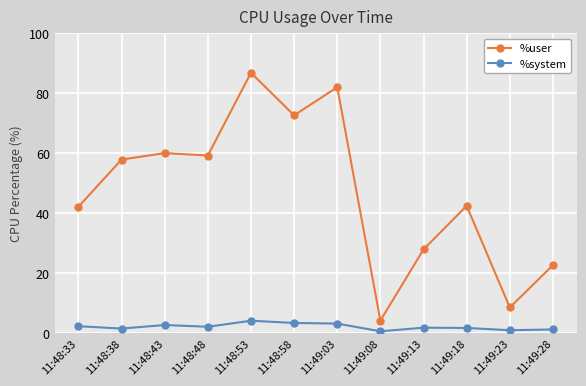

What is the total value across all series at 11:49:13?

29.9